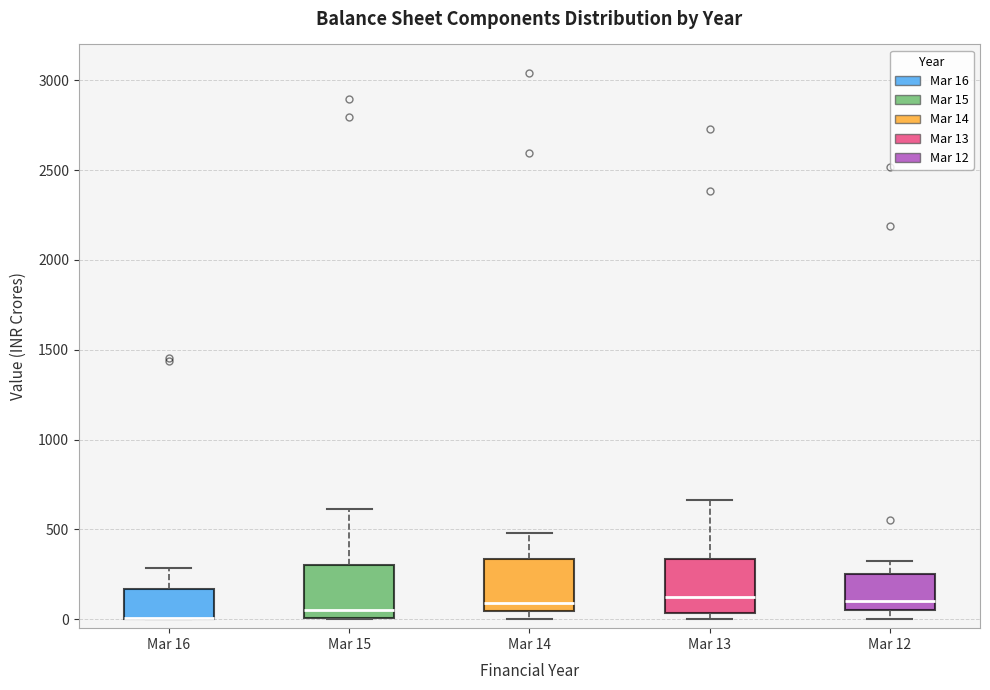

Reading left to right, read every box against the y-axis: the position of its median line, the range the box covers, and the ends of its whiskers. The values are not printed on the chart, so give them approximately, as read against the axis.

Mar 16: median 0 (drawn on the box's lower edge), box 0 to 150, whiskers 0 to 300
Mar 15: median 50, box 0 to 300, whiskers 0 to 600
Mar 14: median 100, box 50 to 350, whiskers 0 to 500
Mar 13: median 100, box 50 to 350, whiskers 0 to 650
Mar 12: median 100, box 50 to 250, whiskers 0 to 350